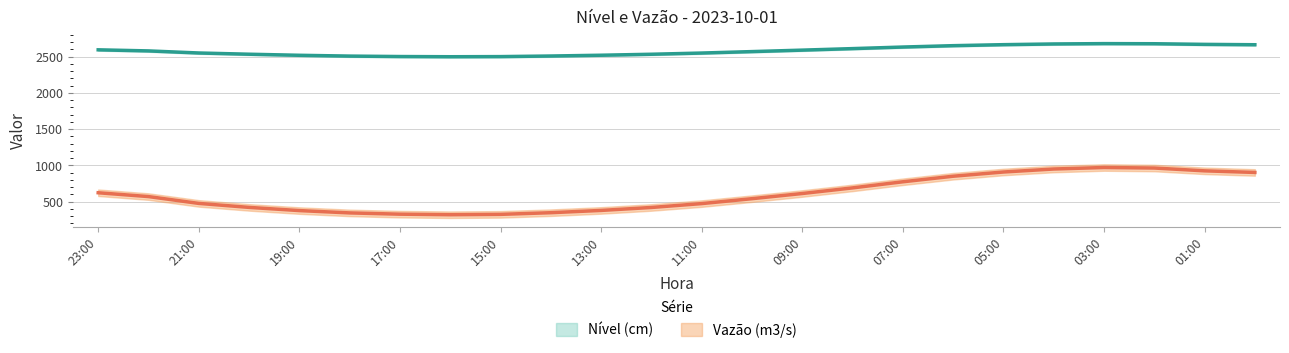

Which category has the highest value across all series?

03:00